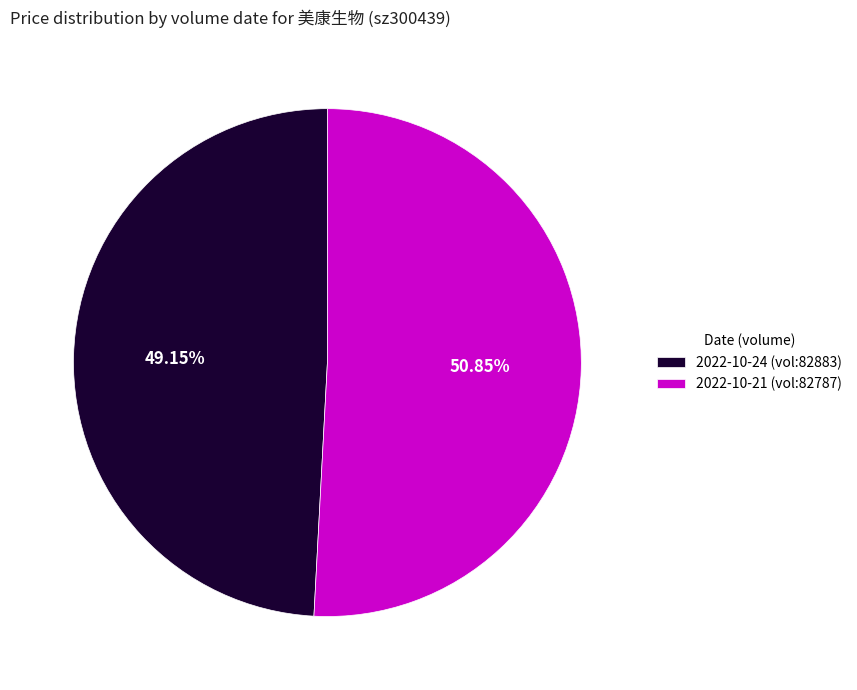

To the nearest percent, what is the difference between the largest and smallest slice percentages?

2%